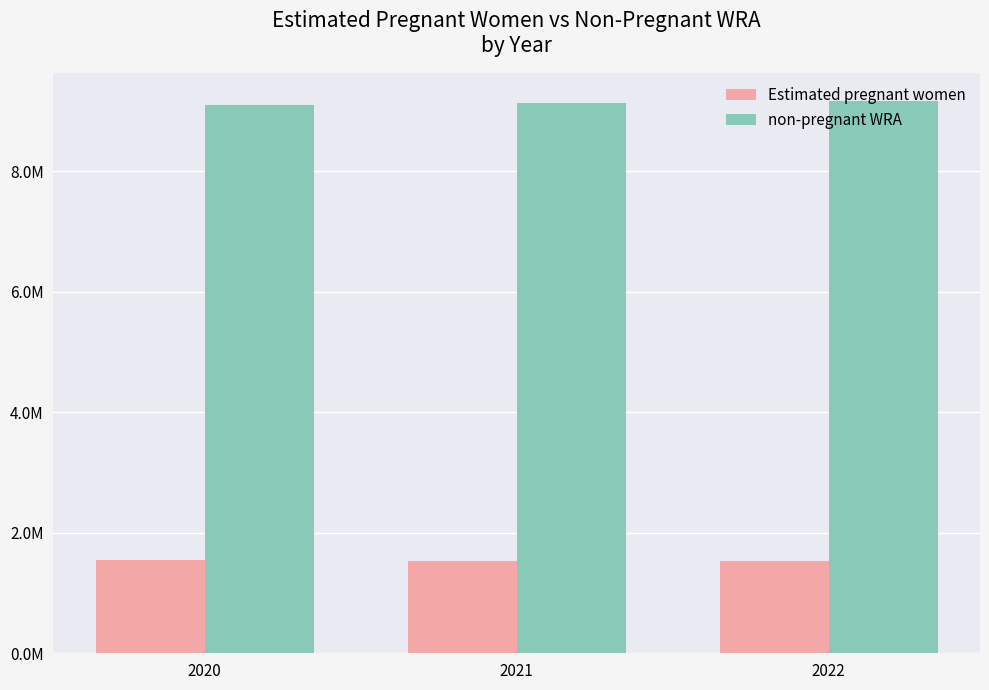

Are the bars grouped side by side (vs. stacked)?

Yes